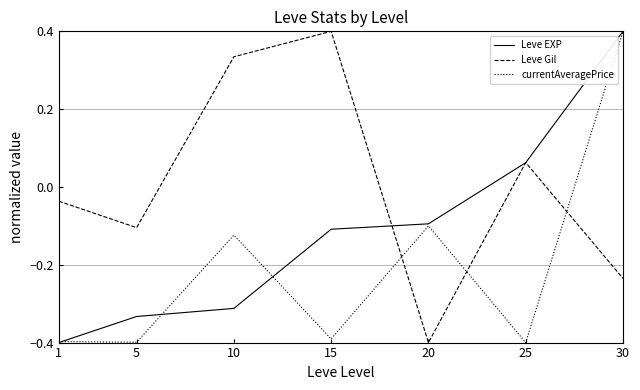

Rank the series by their average value, from lowest to highest.

currentAveragePrice, Leve EXP, Leve Gil